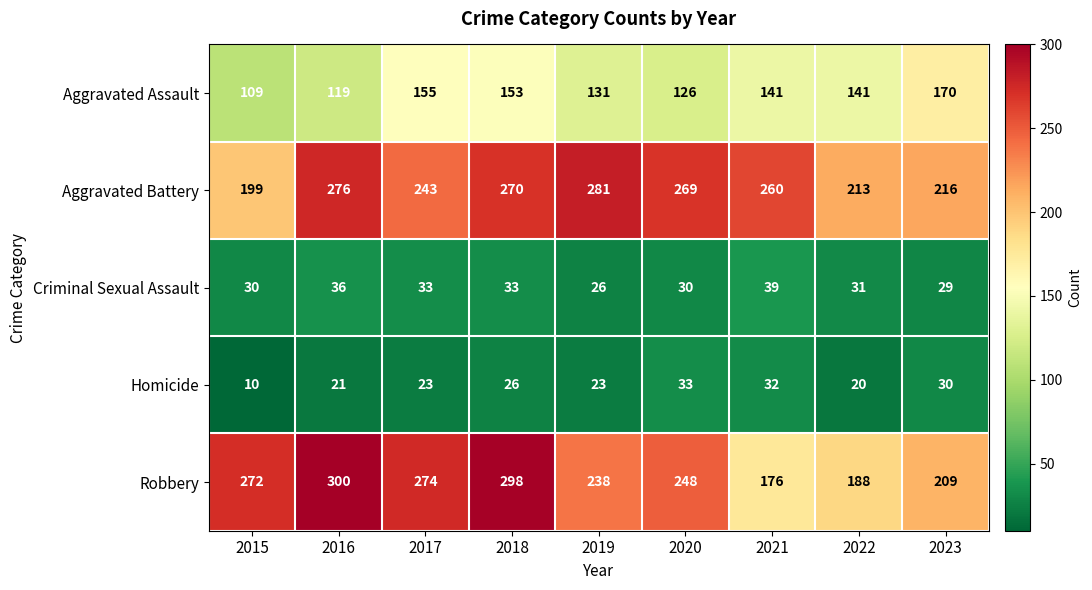

What is the average value of the Criminal Sexual Assault series?

32